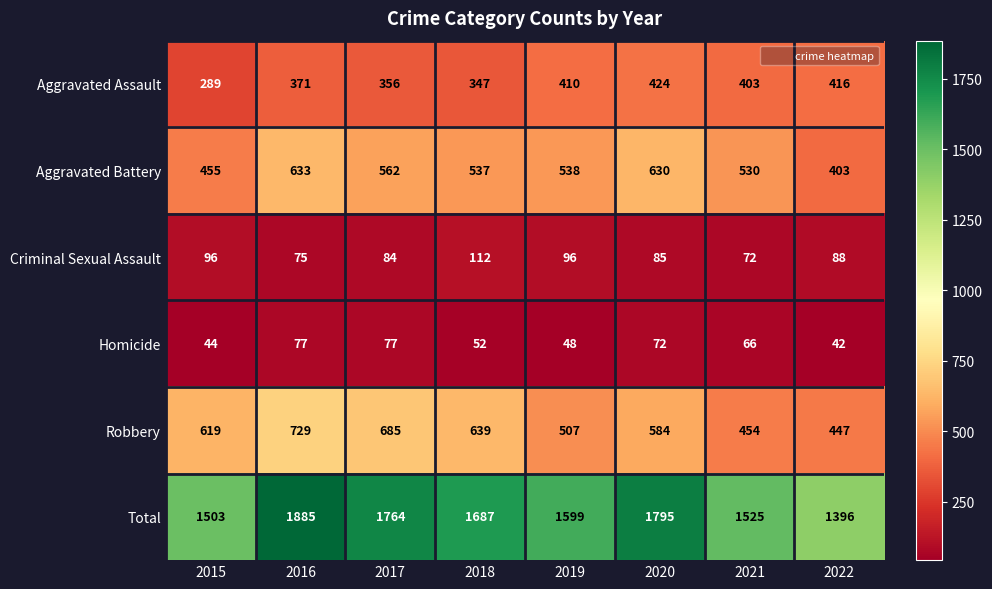

Is it true that Homicide equals 90 at 2021?

False